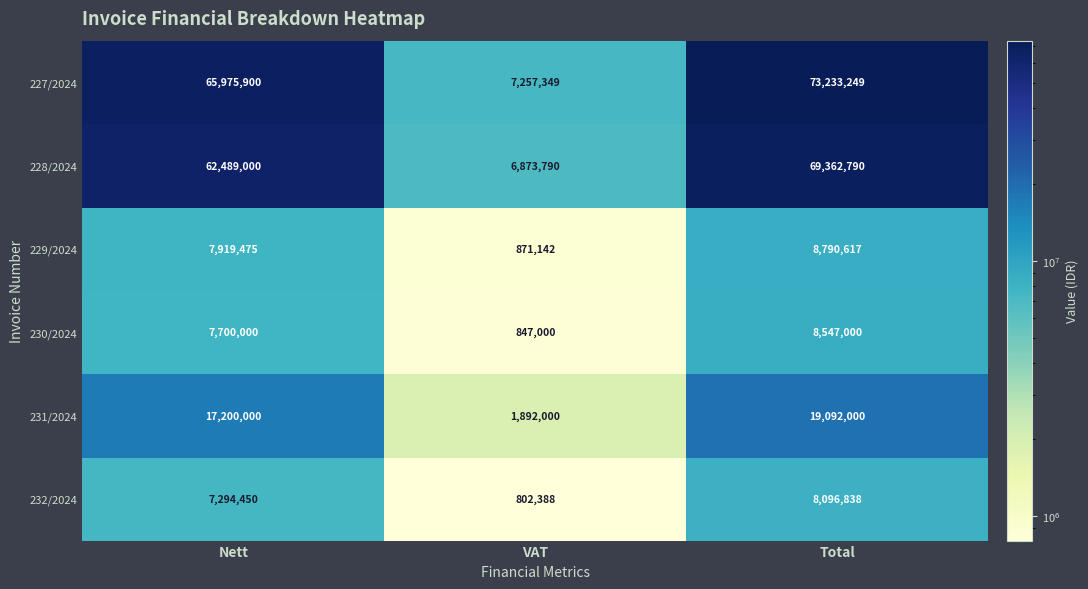

Which series has the widest spread of values?

227/2024